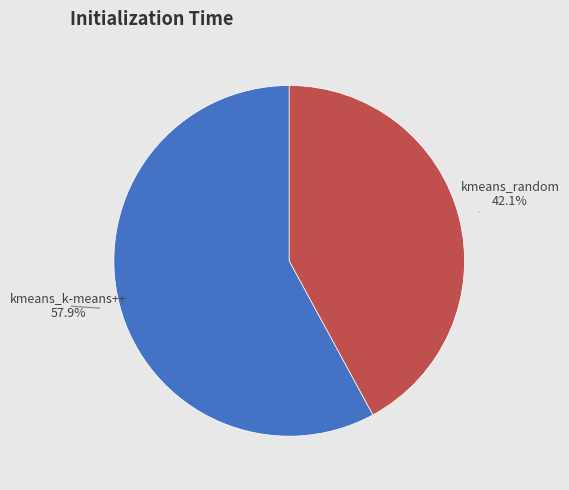

To the nearest percent, what percentage of the pie is kmeans_k-means++?

58%